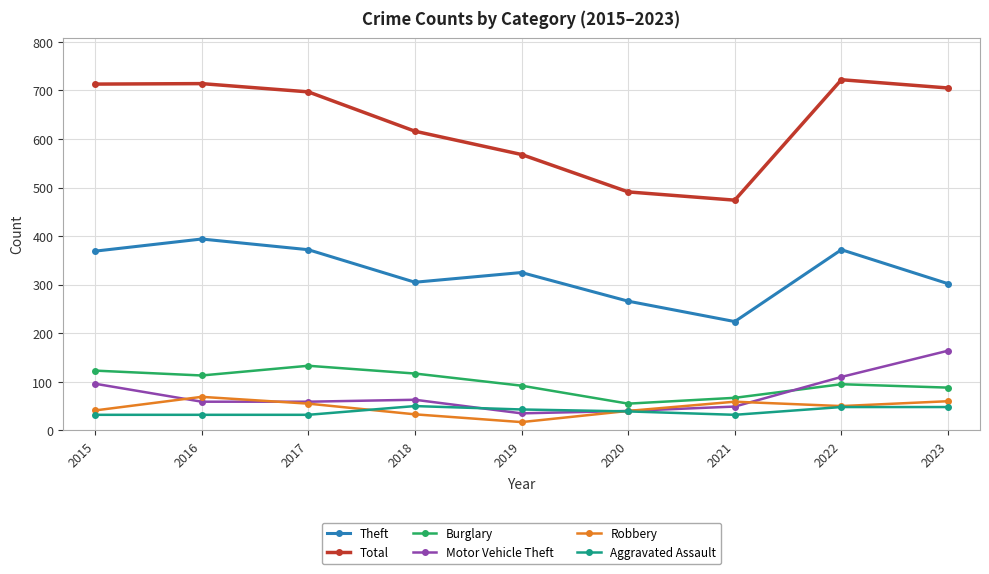

Between 2021 and 2022, which series saw the biggest shift?

Total